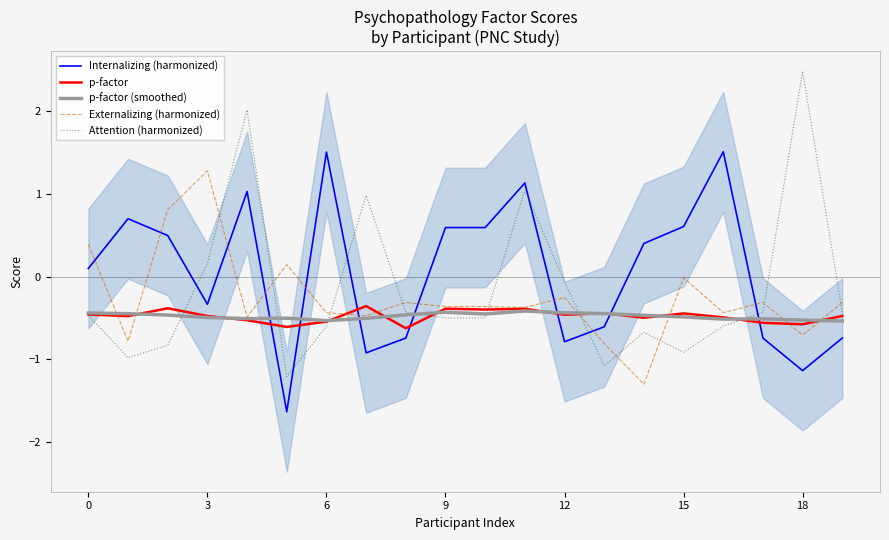

At which label does Attention (harmonized) first exceed 0?

3